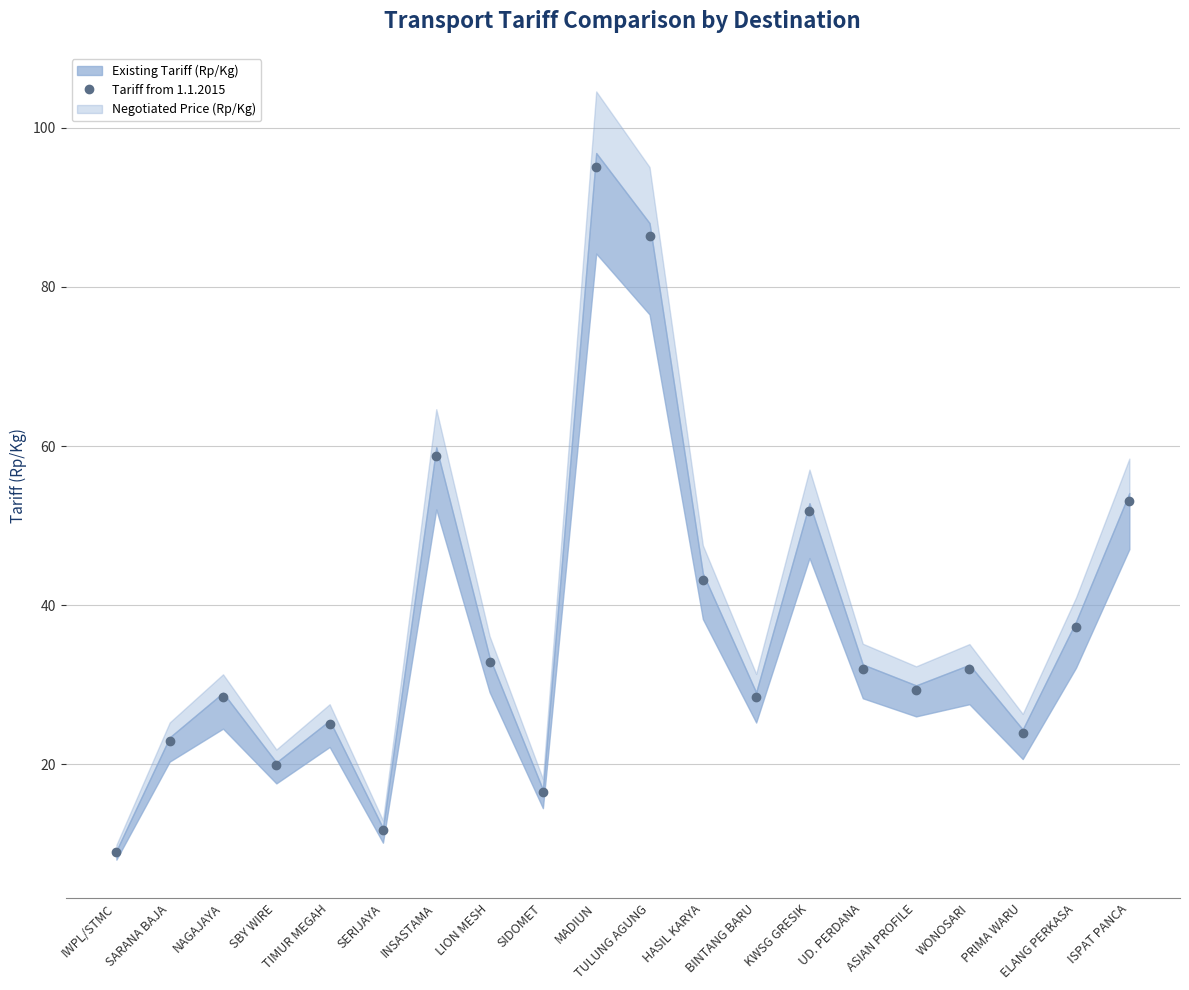

What is the sum of the values at LION MESH and INSASTAMA?

91.6